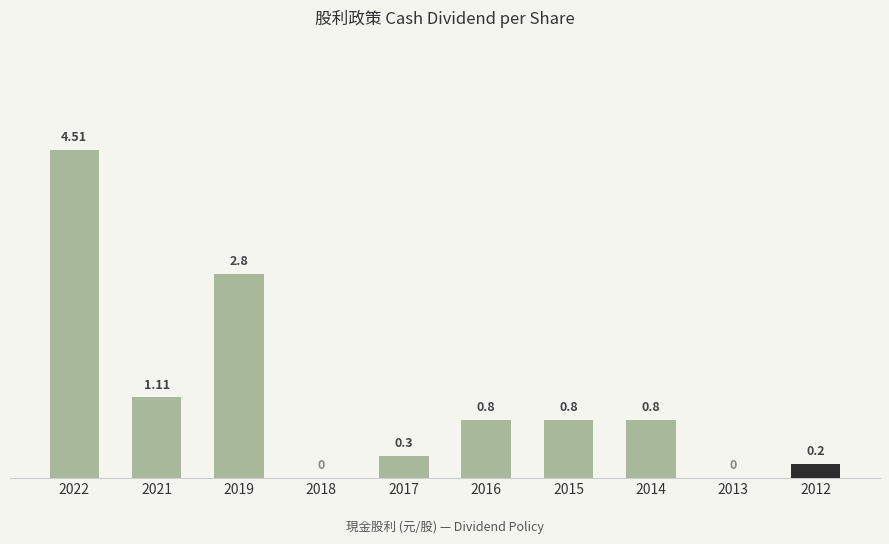

What is the sum of all values?

11.3